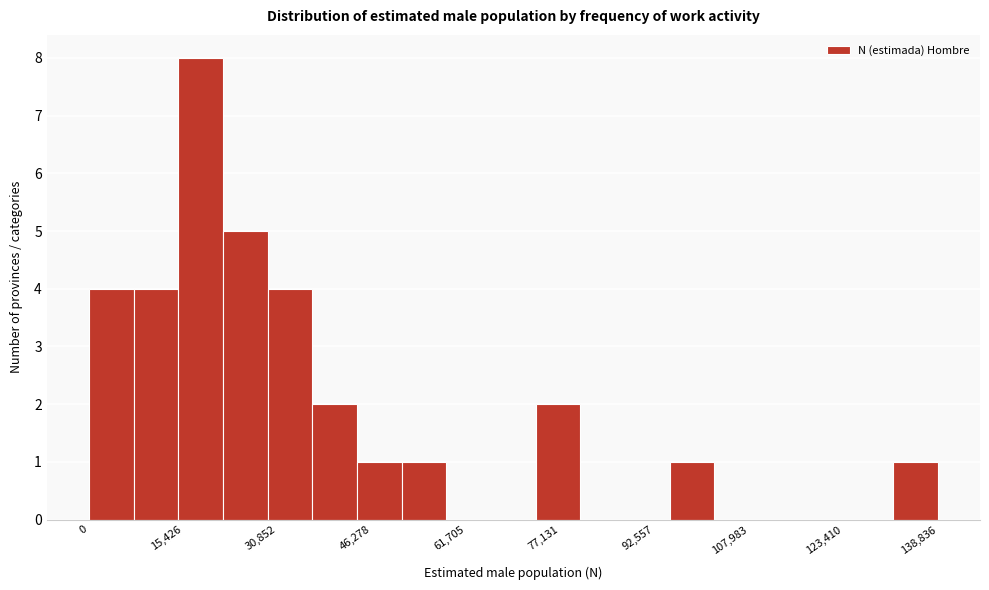

Around what value on the x-axis is the tallest bar? Give the approximate position of its centre, as read against the axis.

18000